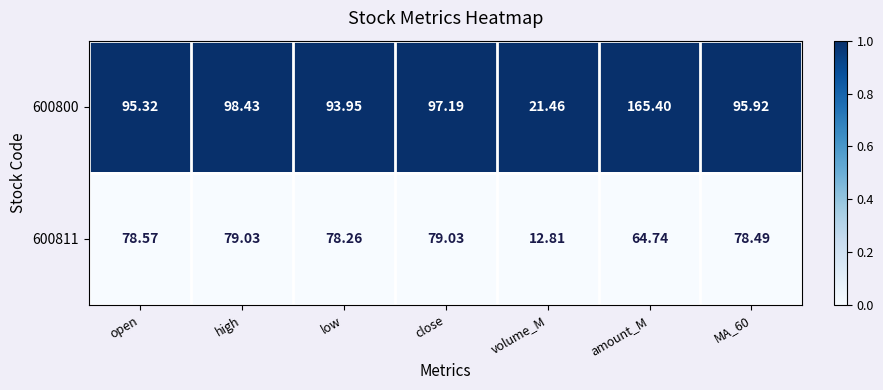

How many distinct data groups are displayed?

2